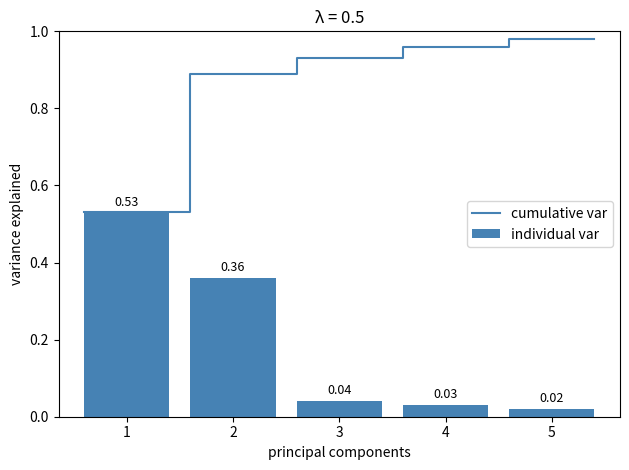

What is the sum of the values at 1 and 2?

0.9